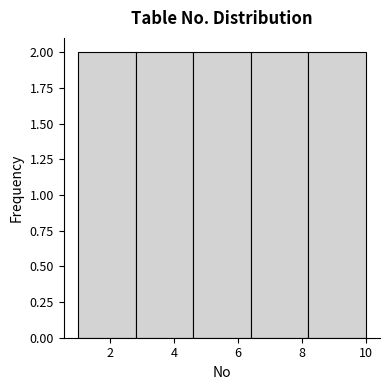

What is the height of the bar covering 6.4 to 8.2 on the x-axis? The values are not printed on the chart, so give them approximately, as read against the axis.

2